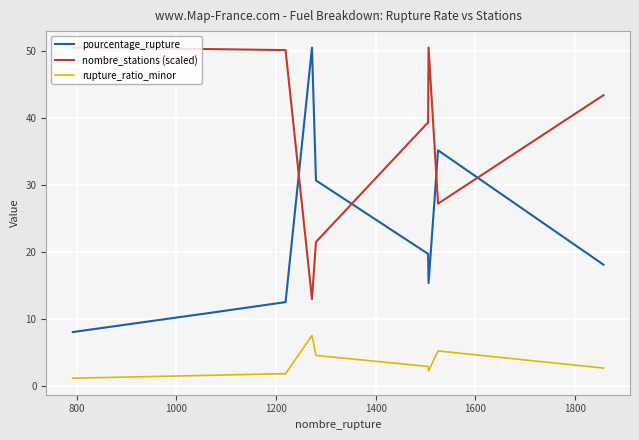

At how many categories does at least one series exceed 40?

6